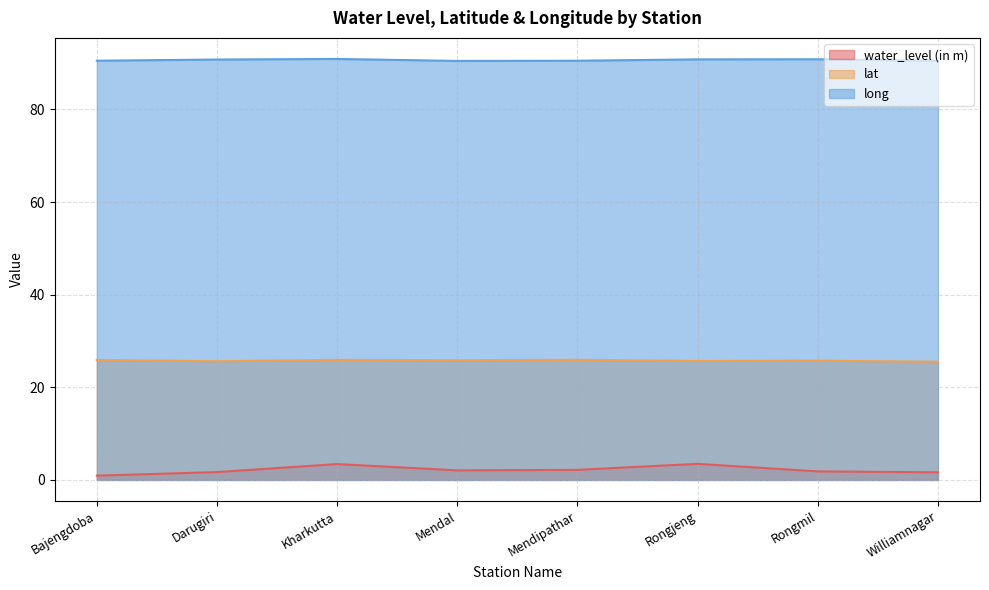

How many lat values are between 25 and 26?

8